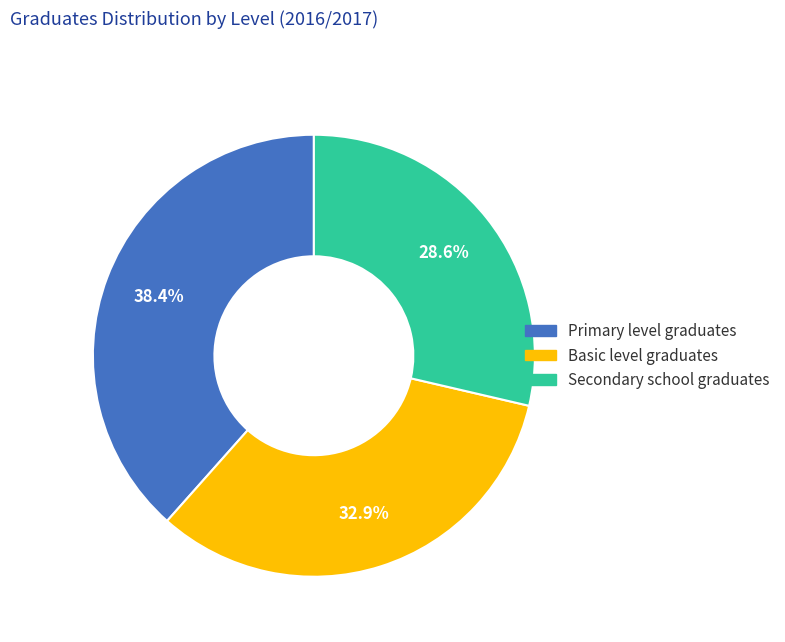

What percentage is NOT represented by Secondary school graduates?

71.4%